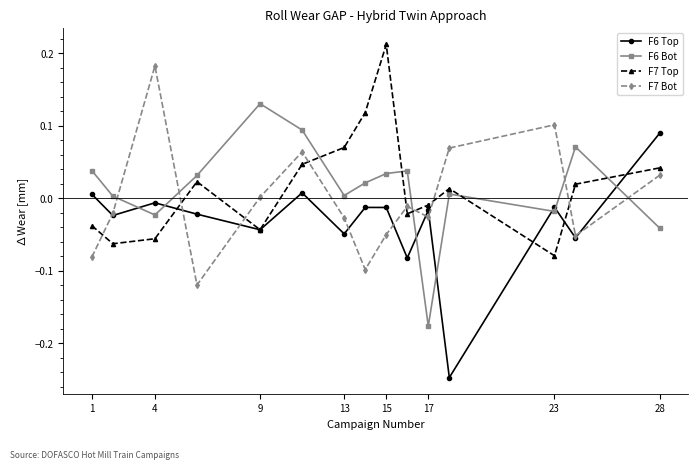

What is the difference between the maximum and minimum values in the F7 Top series?

0.3